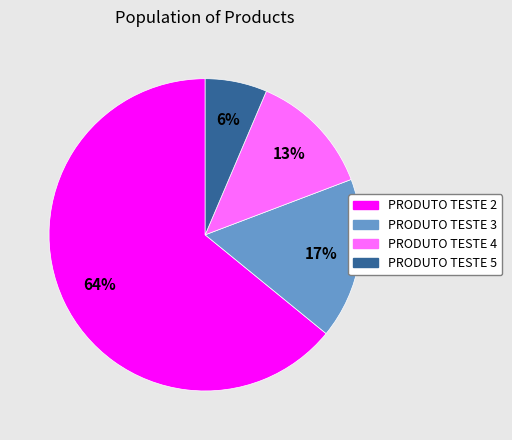

How many segments does this pie chart have?

4